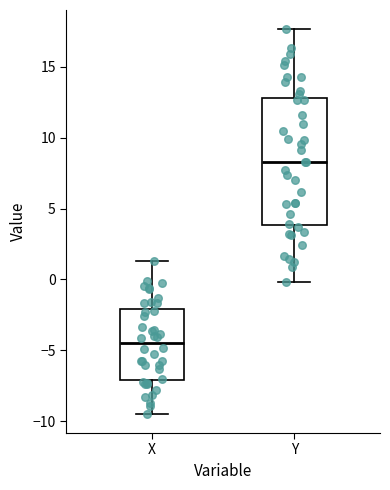

Which box's median line is the lowest?

X